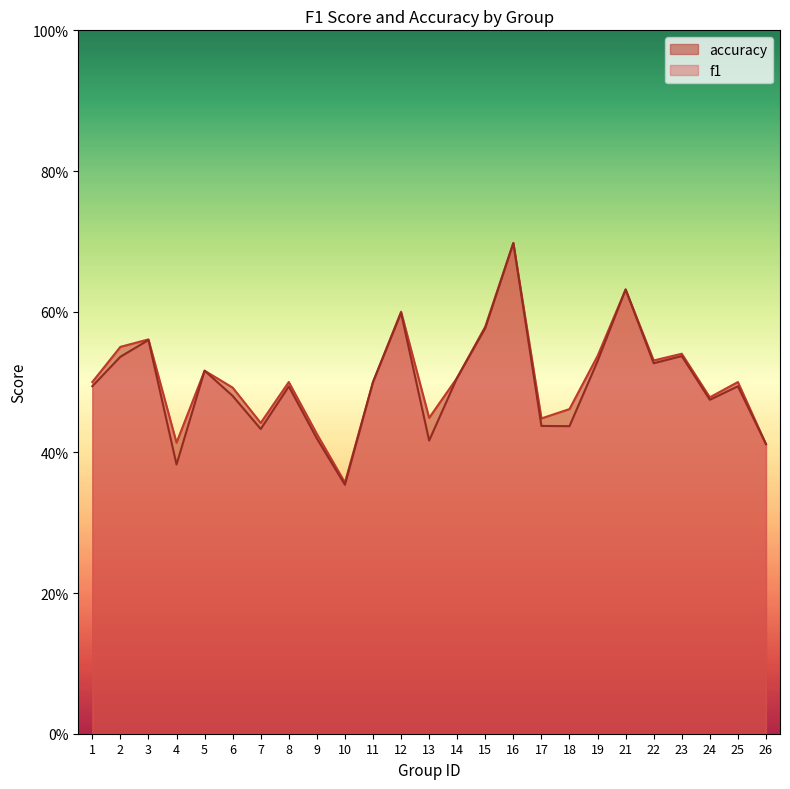

Which series has the widest spread of values?

f1